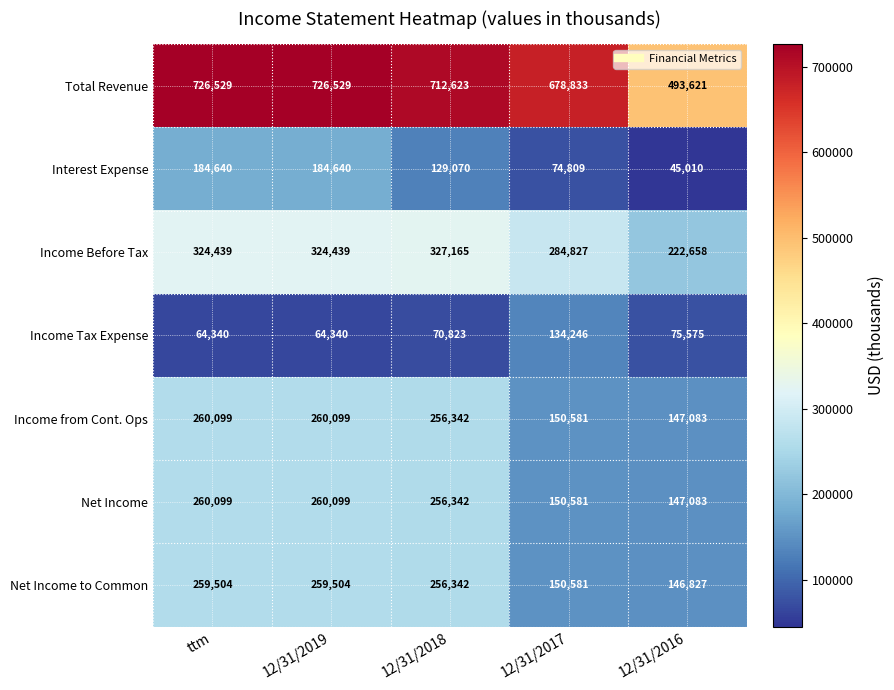

True or false: Income Before Tax has a value of 324439 at 12/31/2019.

True